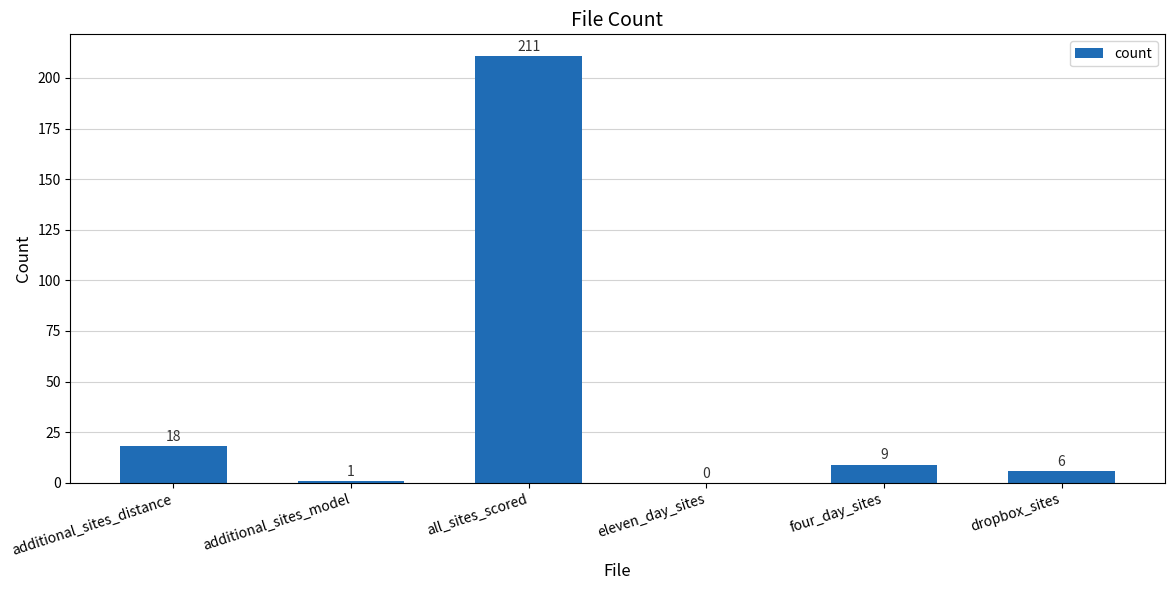

Reading right to left, what are all the values shown in this chart?

dropbox_sites=6	four_day_sites=9	eleven_day_sites=0	all_sites_scored=211	additional_sites_model=1	additional_sites_distance=18